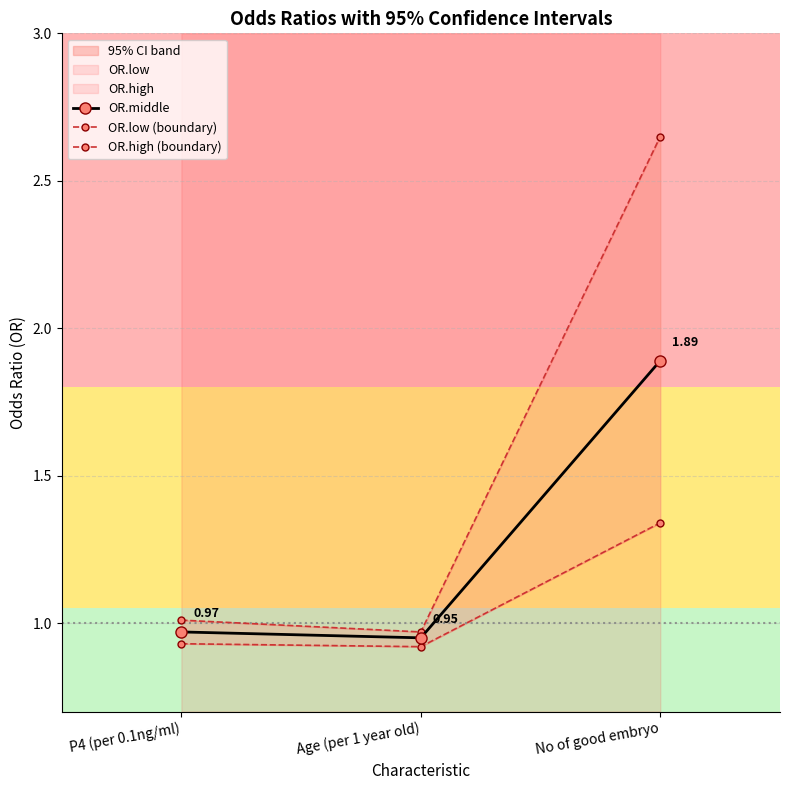

How many data points does each series have?

3